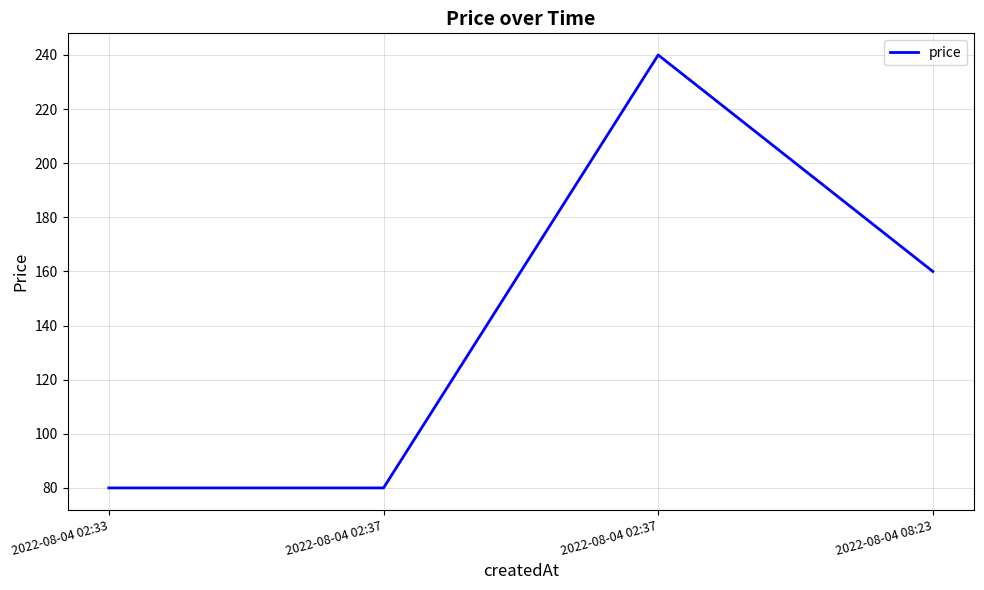

How many points are higher than both their immediate neighbors (excluding endpoints)?

1